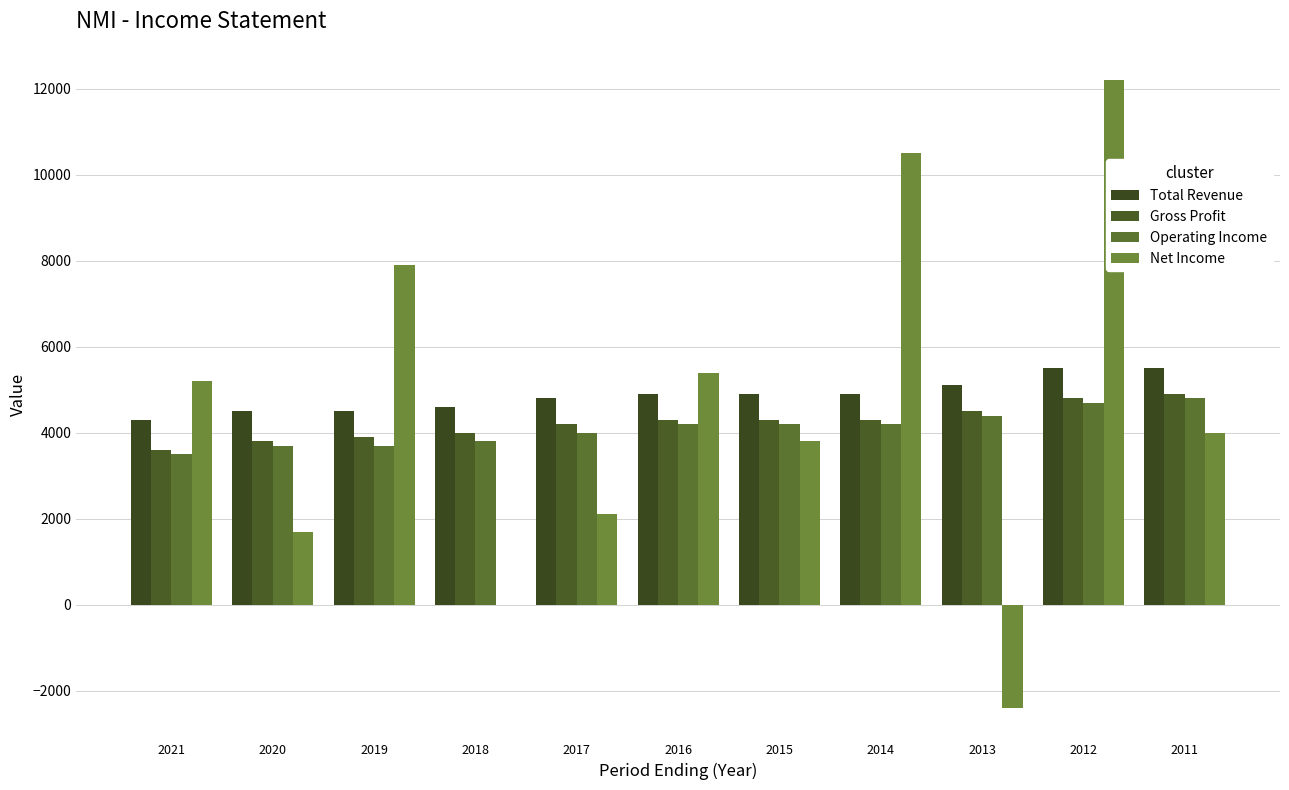

At which label is Net Income closest to 4900?

2021